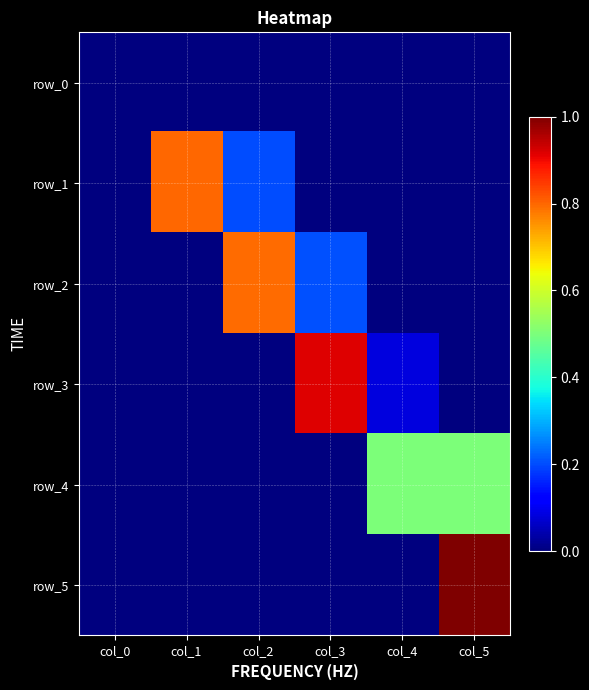

Is the value of row_4 at col_4 greater than the value of row_3 at col_2?

Yes